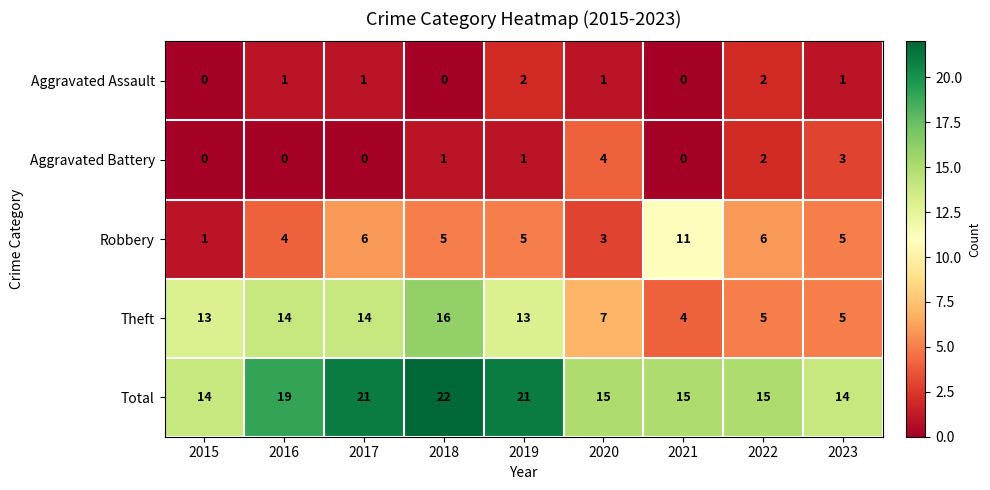

What is the difference between the maximum and minimum values in the Total series?

8